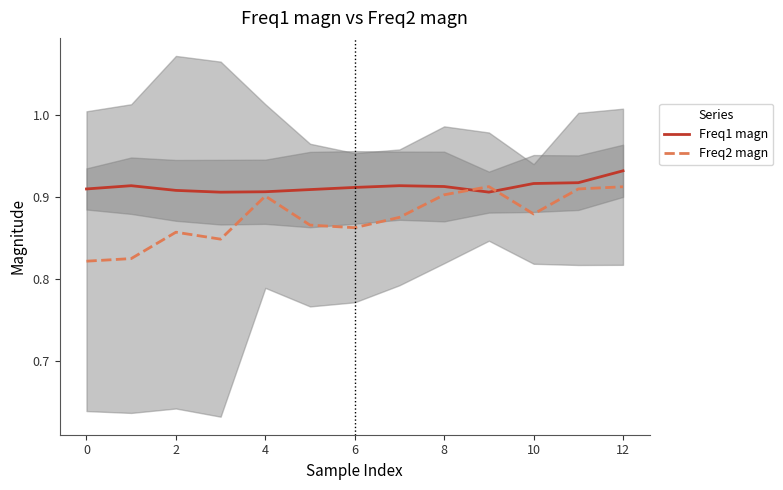

What are all the series names shown in the legend?

Freq1 magn, Freq2 magn